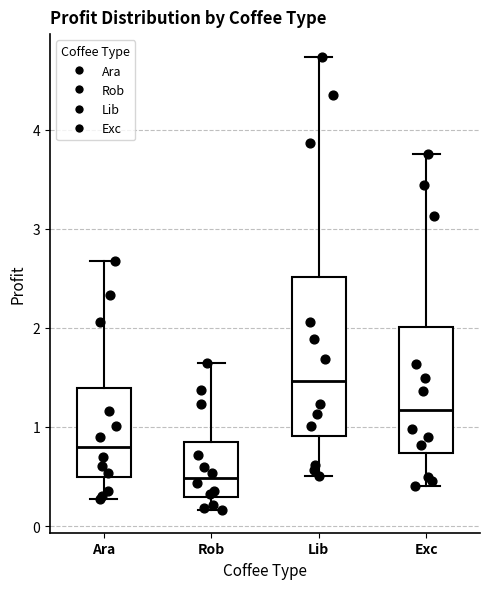

Which box's median line is the highest?

Lib